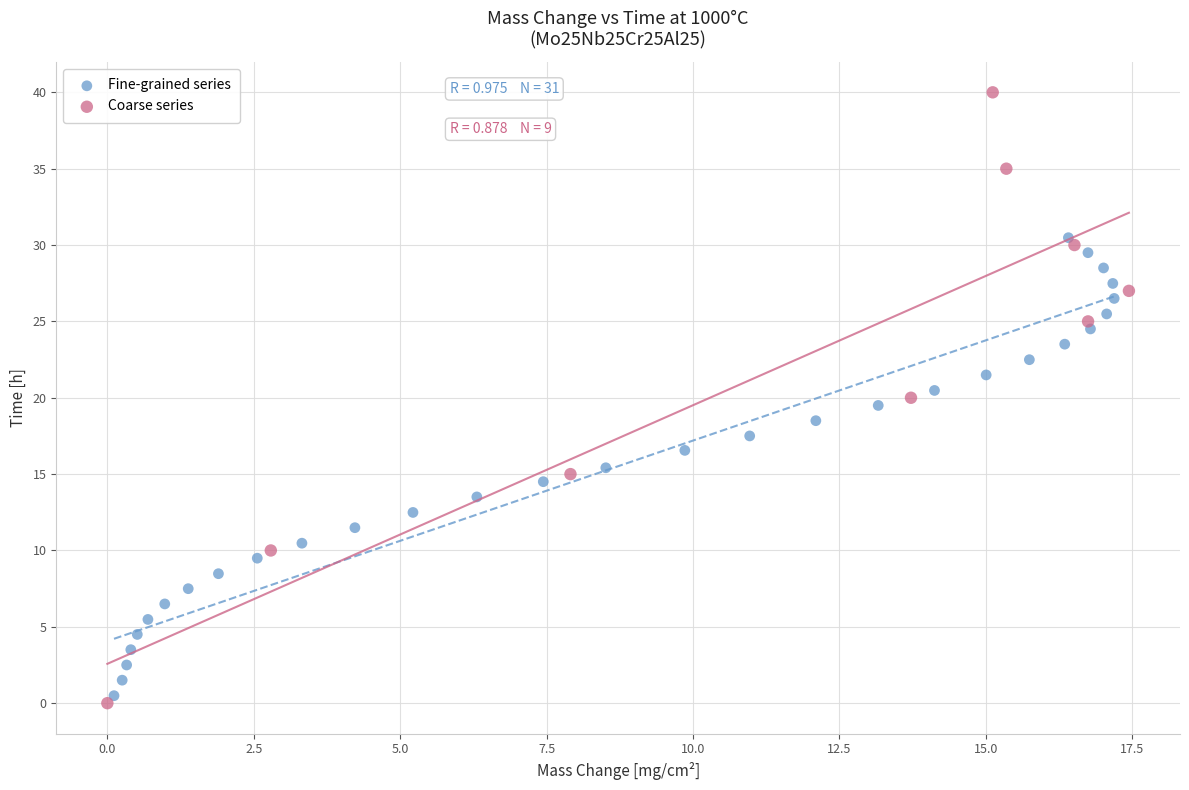

Which series contains the highest Y value?

Coarse series